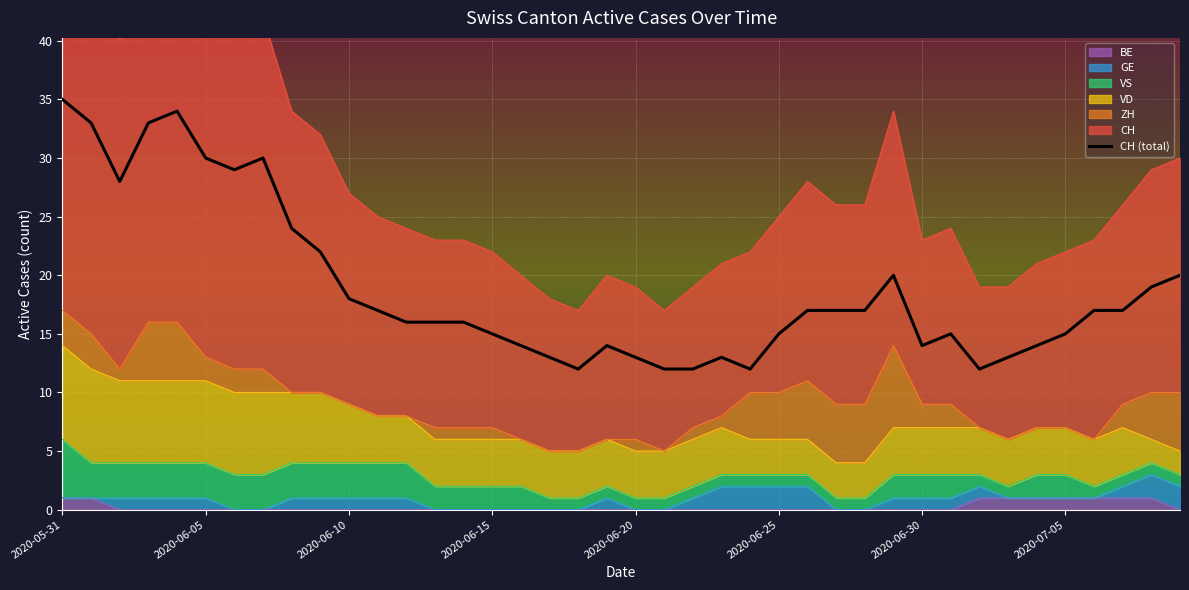

True or false: the data shows 13 at 2020-06-20.

True